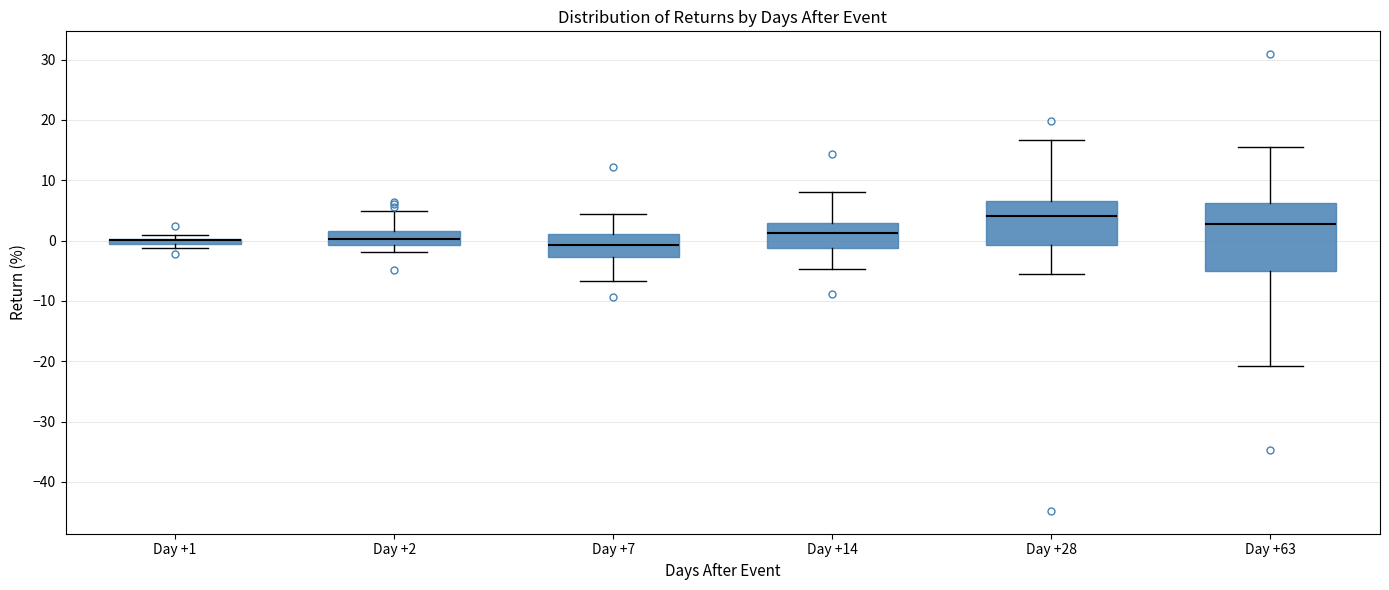

Comparing the boxes themselves (not the whiskers), which one is the tallest?

Day +63